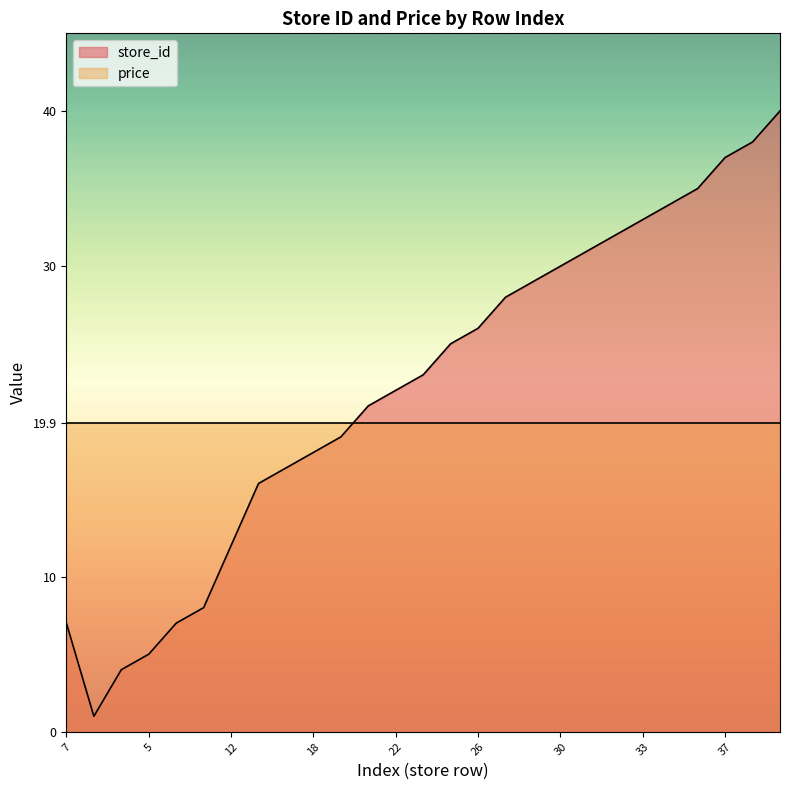

What is the average value?

22